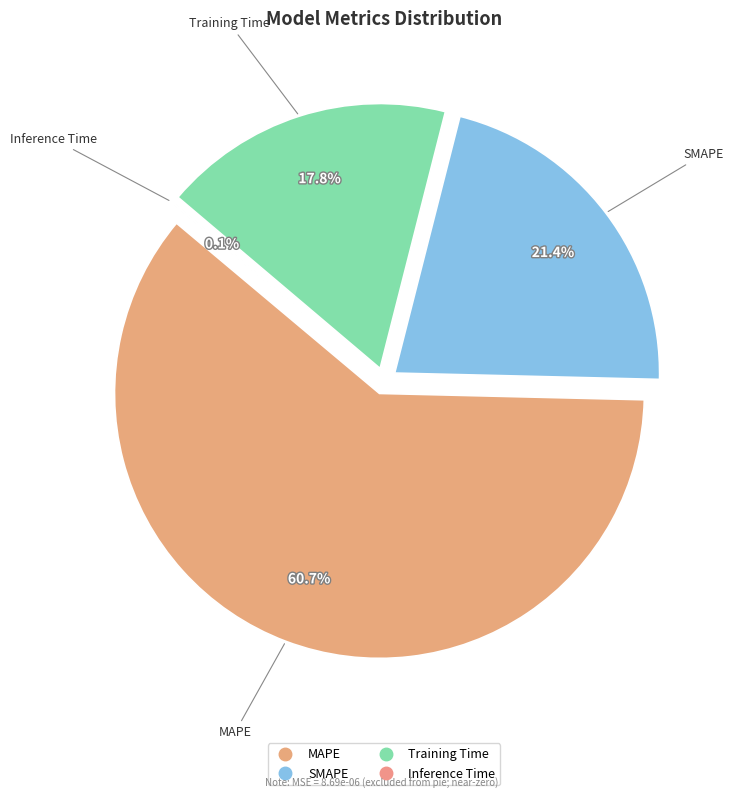

How many slices are in this pie chart?

4